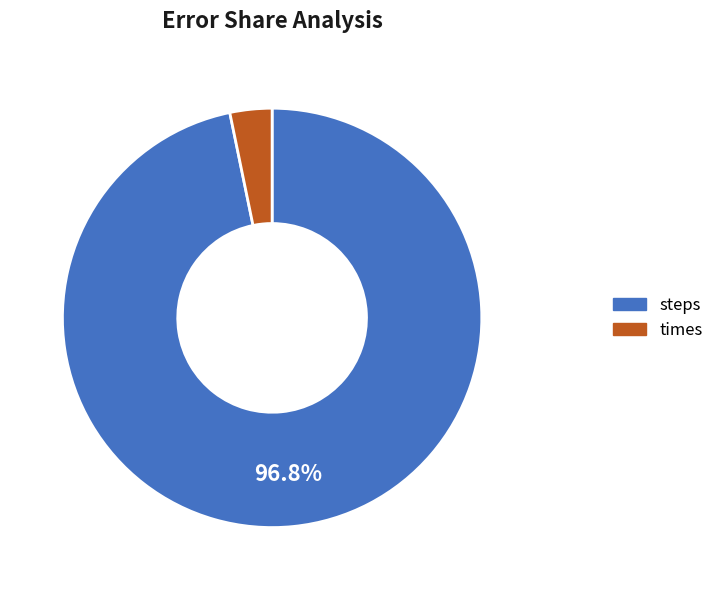

How many segments does this pie chart have?

2